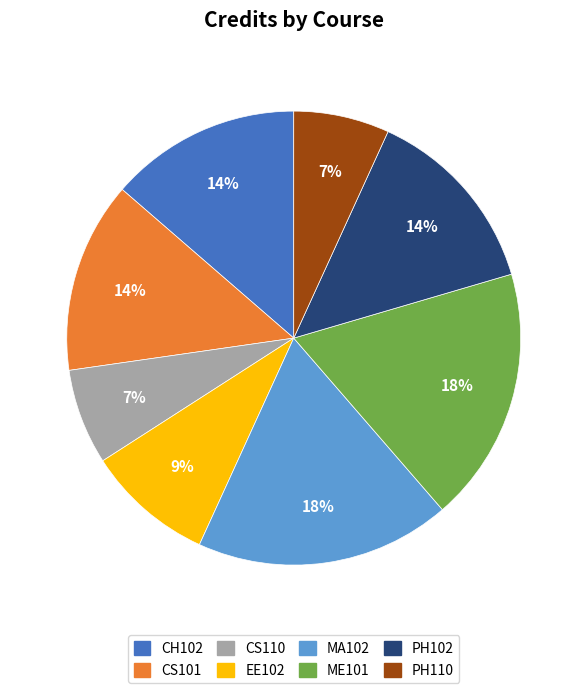

Is it true that PH102 is 26% of the pie?

False